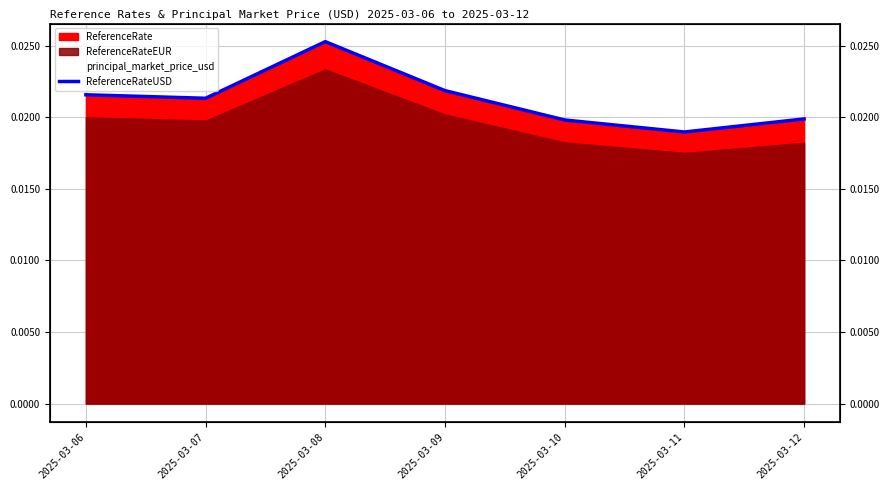

How many lines are shown in the chart?

1